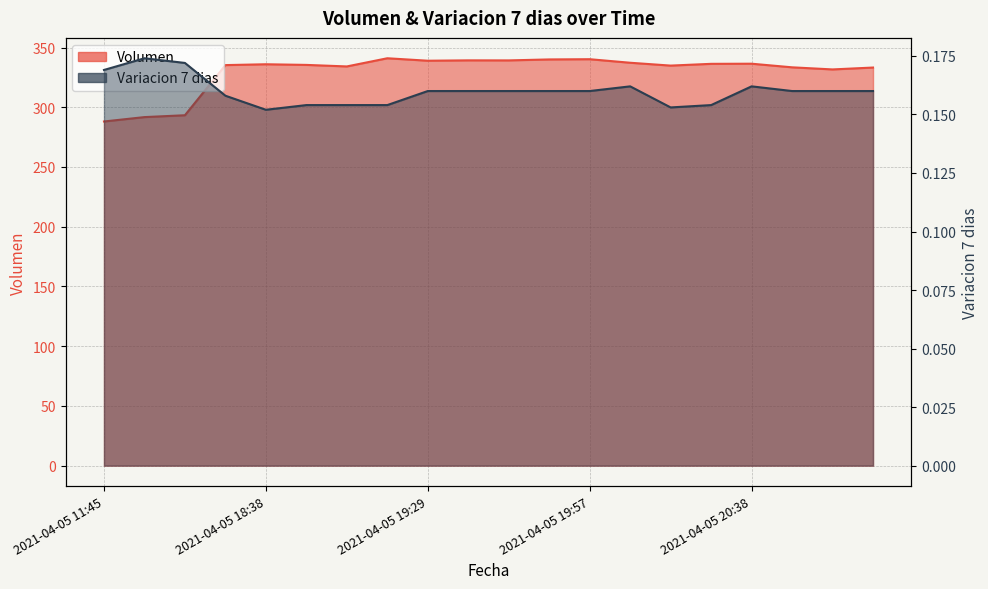

Which series changed the most between 2021-04-05 19:38 and 2021-04-05 19:57?

Volumen